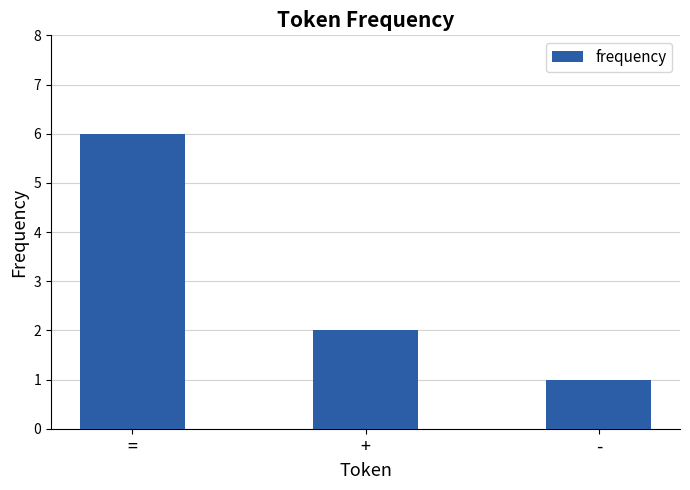

What is the label of the 3rd bar from the left?

-